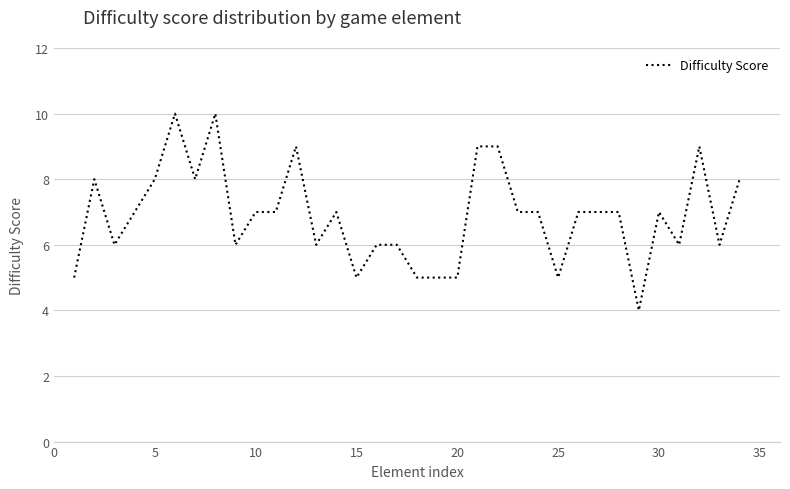

What is the minimum value shown in the chart?

4